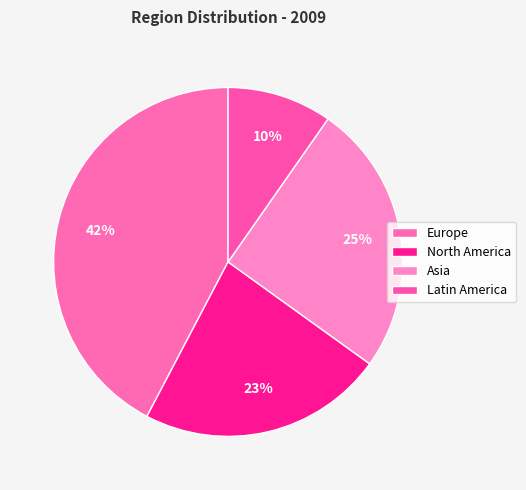

Which slice is the smallest?

Latin America